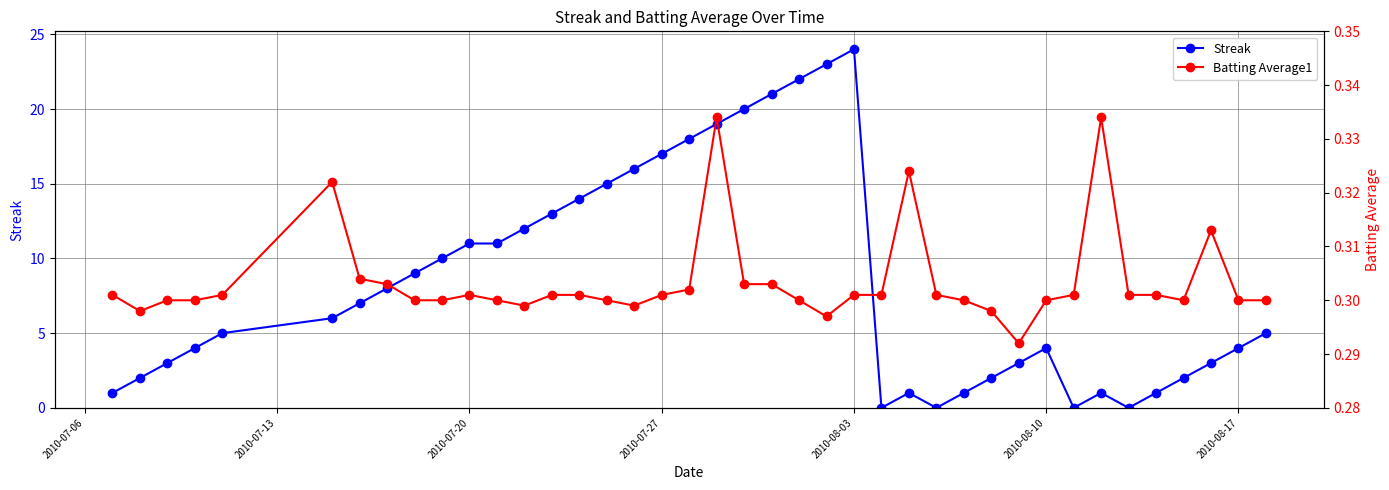

True or false: Batting Average1 and Streak cross at least once.

True